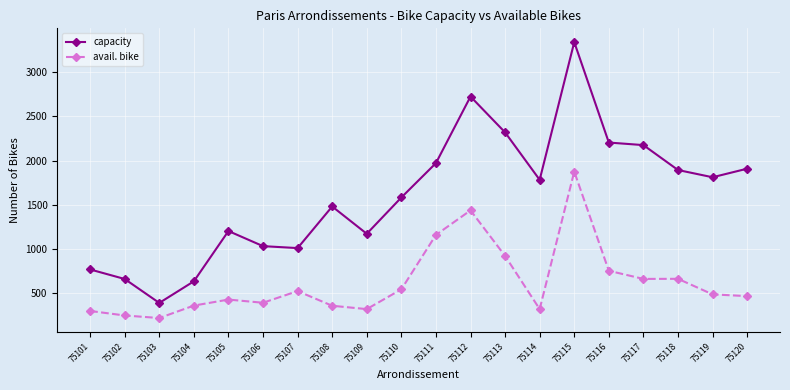

Between 75115 and 75119, which series saw the biggest shift?

capacity